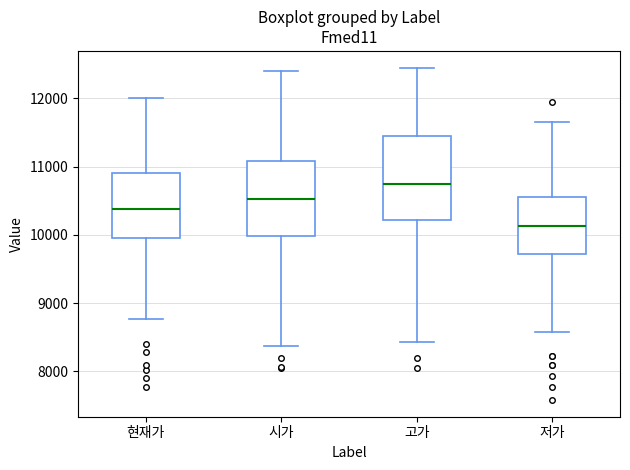

Reading left to right, transcribe this box plot: for each box, give where its median line is, the range the box spans, and where its two whiskers end, as read against the y-axis. The values are not printed on the chart, so give them approximately, as read against the axis.

현재가: median 10400, box 10000 to 10900, whiskers 8800 to 12000
시가: median 10500, box 10000 to 11100, whiskers 8400 to 12400
고가: median 10800, box 10200 to 11500, whiskers 8400 to 12500
저가: median 10100, box 9700 to 10600, whiskers 8600 to 11700